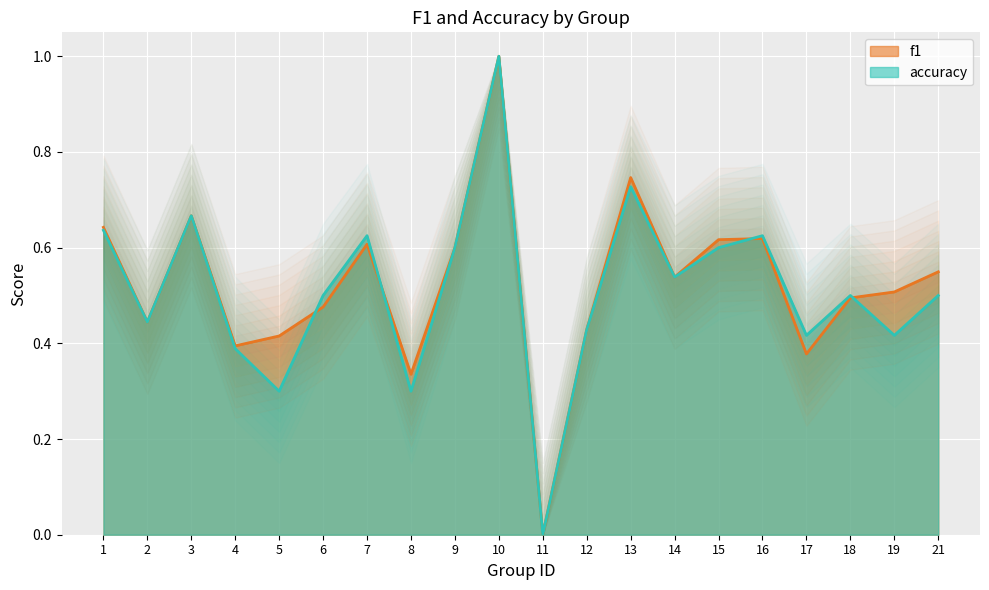

At which label does accuracy reach its peak?

10